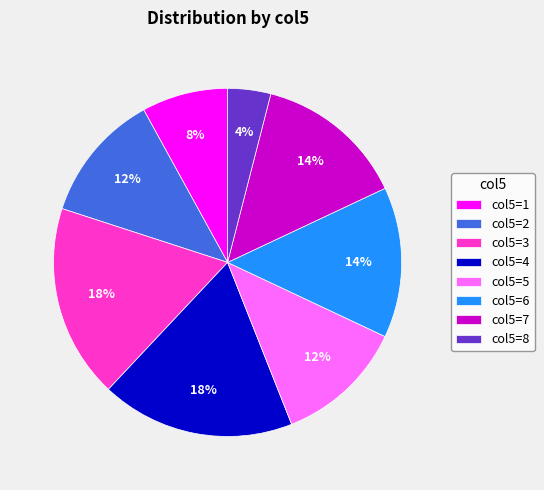

To the nearest percent, what is the difference between the col5=3 and col5=7 slice percentages?

4%